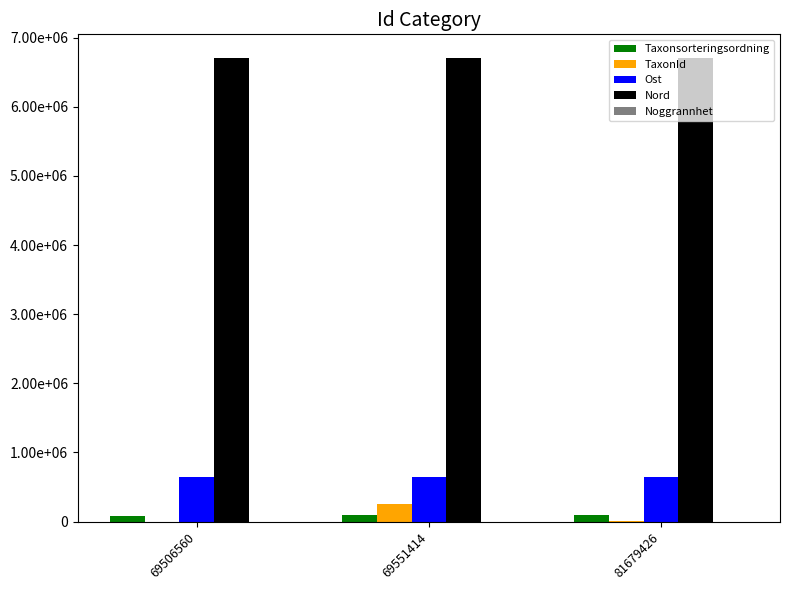

What is the value of the Nord bar at the 1st from the left?

6712010